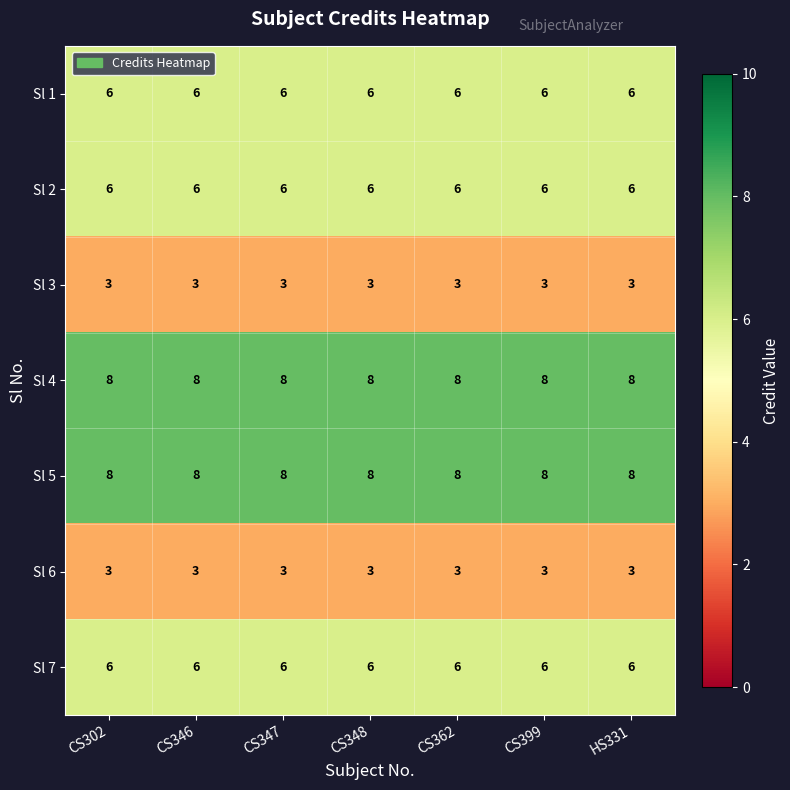

Is the value of Sl 1 at CS348 greater than the value of Sl 3 at CS348?

Yes